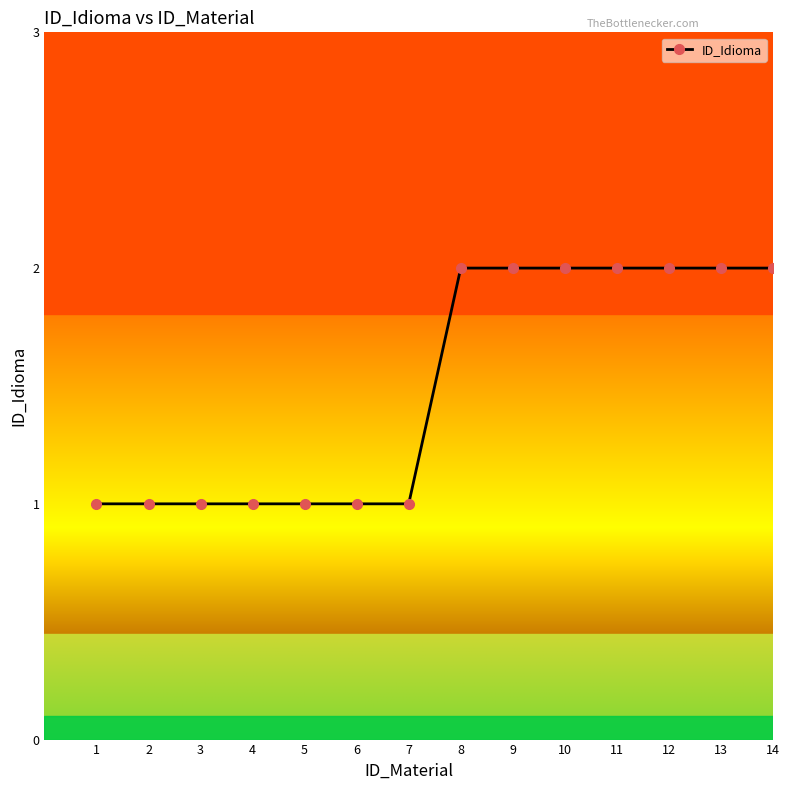

What is the sum of all values?

21